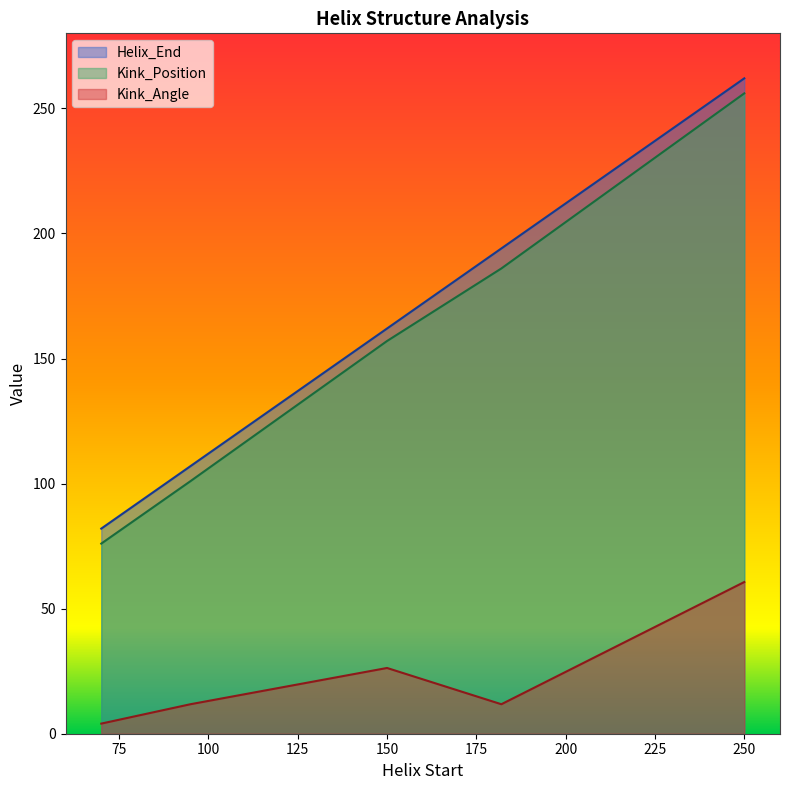

What is the smallest value displayed?

4.0